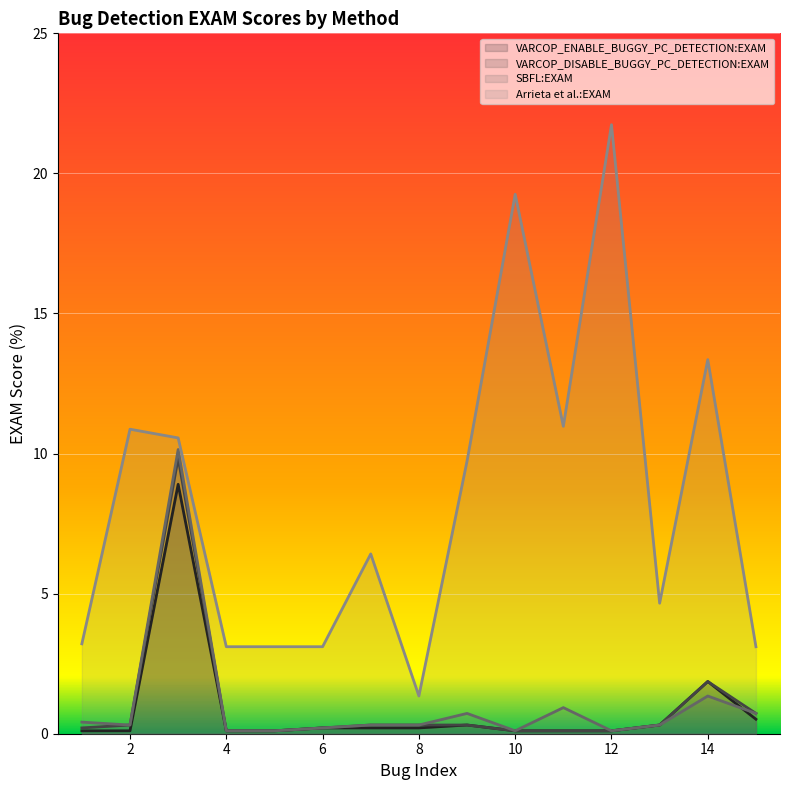

What value does the Arrieta et al.:EXAM series have at 13?

4.7